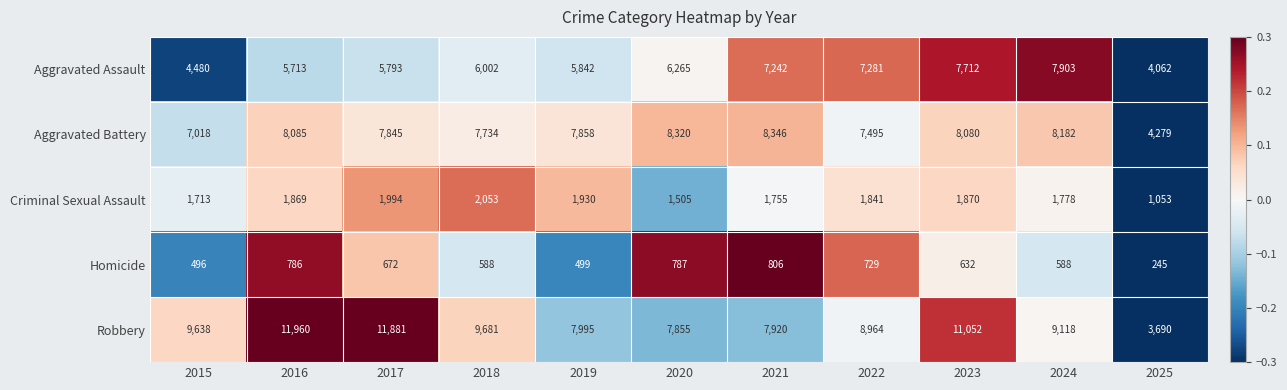

At how many categories does at least one series exceed 11025?

3